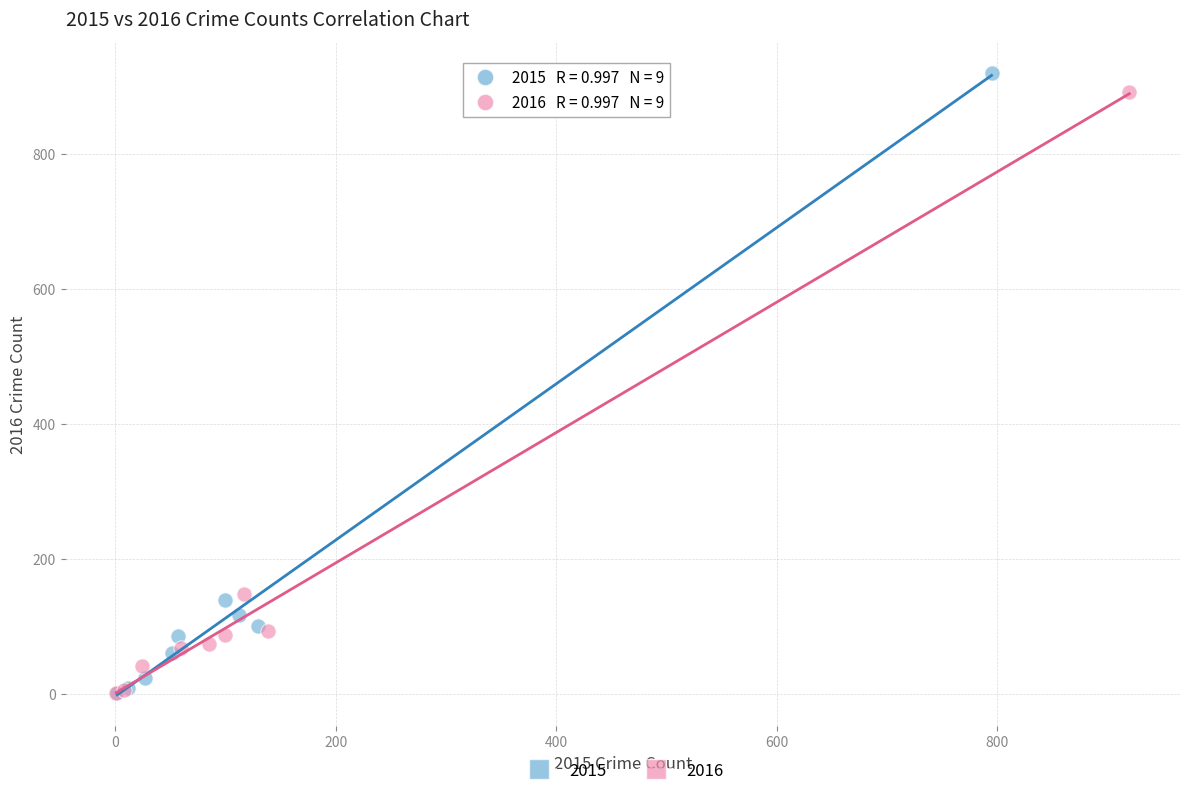

Which series has the widest spread of Y values?

2015